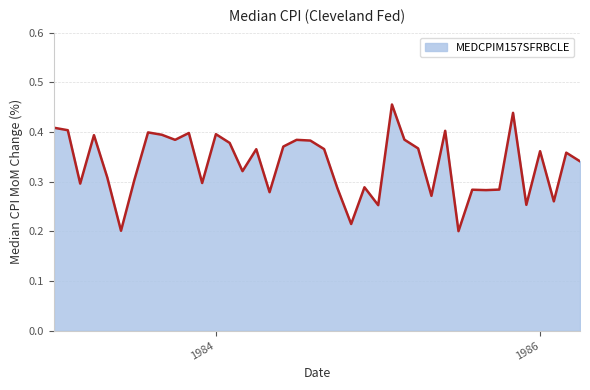

Does the chart have visible grid lines?

Yes